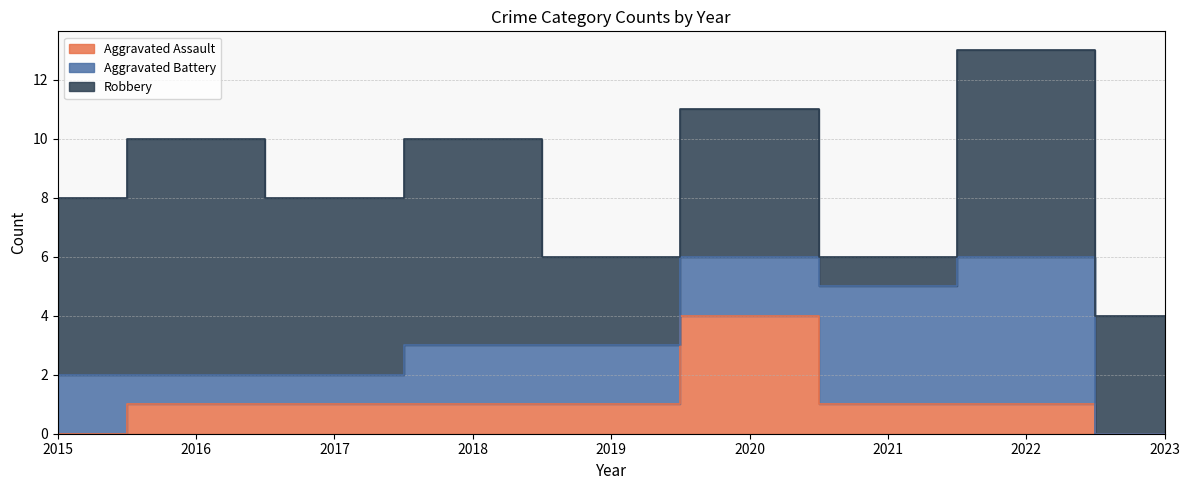

What is the average value of the Aggravated Assault series?

1